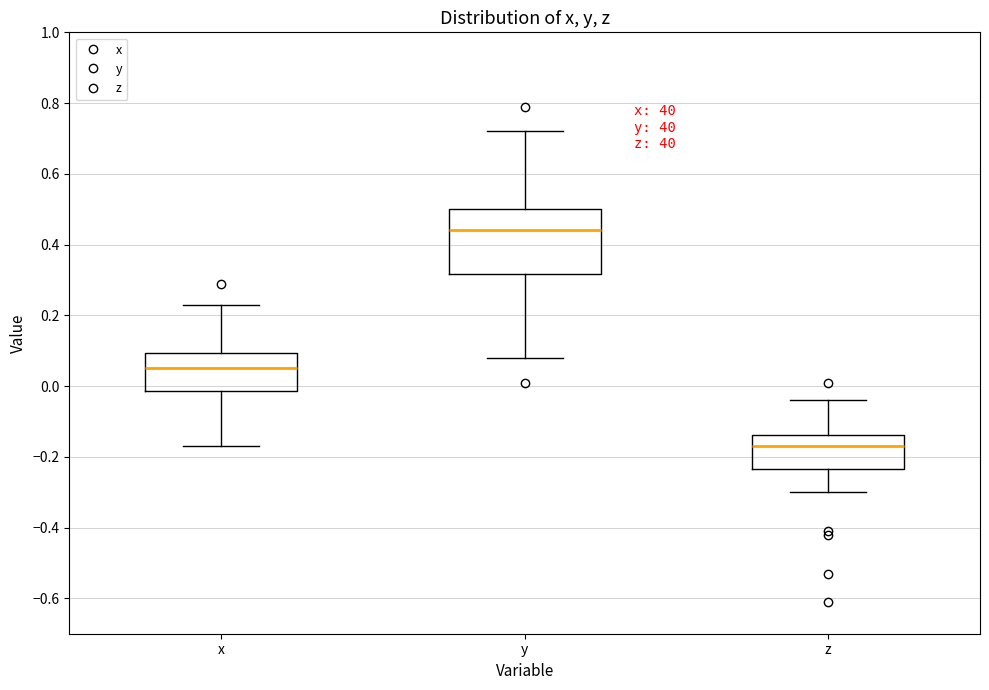

Reading left to right, transcribe this box plot: for each box, give where its median line is, the range the box spans, and where its two whiskers end, as read against the y-axis. The values are not printed on the chart, so give them approximately, as read against the axis.

x: median 0.06, box -0.02 to 0.10, whiskers -0.16 to 0.24
y: median 0.44, box 0.32 to 0.50, whiskers 0.08 to 0.72
z: median -0.16, box -0.24 to -0.14, whiskers -0.30 to -0.04